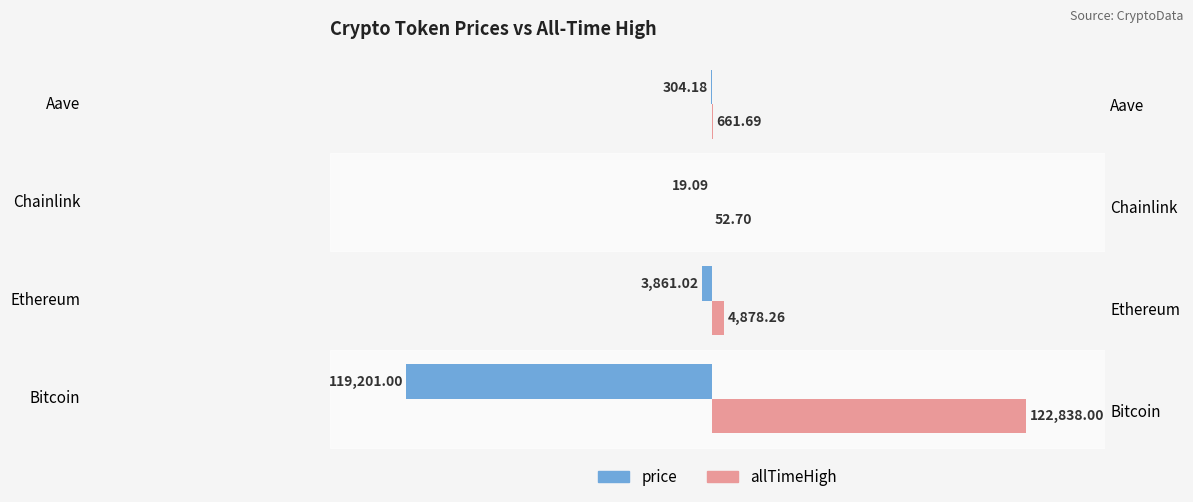

Which series has the largest total across all categories?

allTimeHigh